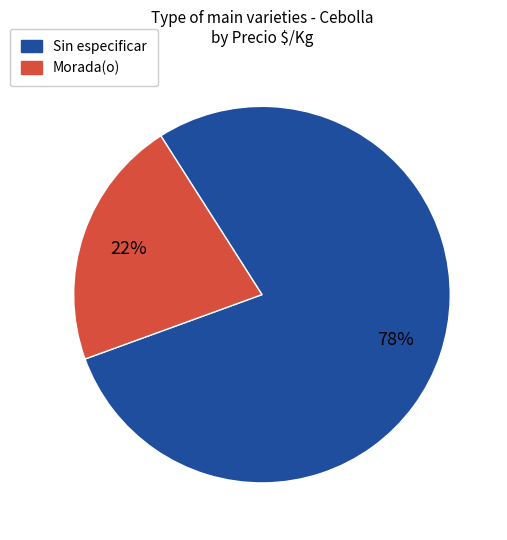

Is there any slice that represents more than half of the pie?

Yes